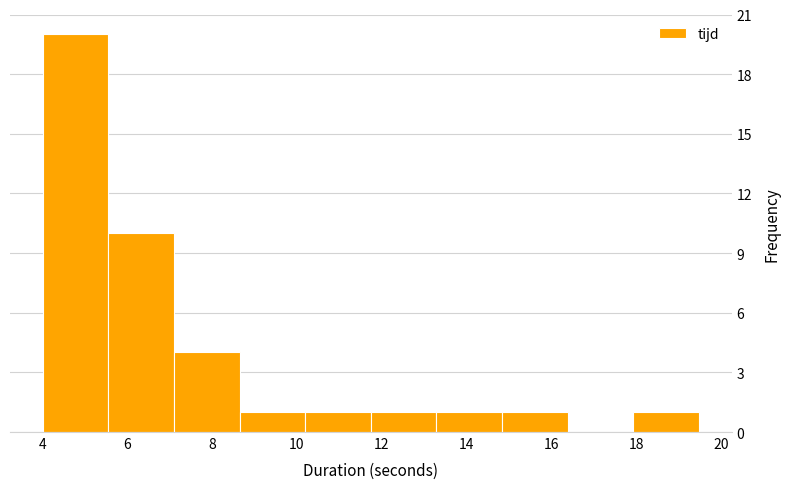

Reading left to right, transcribe this chart: for each bar, give the range it covers on the x-axis and its height. Neither the bar edges nor the heights are printed on the chart, so give them approximately, as read against the axes.

4.0 to 5.6: 20
5.6 to 7.2: 10
7.2 to 8.6: 4
8.6 to 10.2: 1
10.2 to 11.8: 1
11.8 to 13.2: 1
13.2 to 14.8: 1
14.8 to 16.4: 1
16.4 to 18.0: 0
18.0 to 19.4: 1